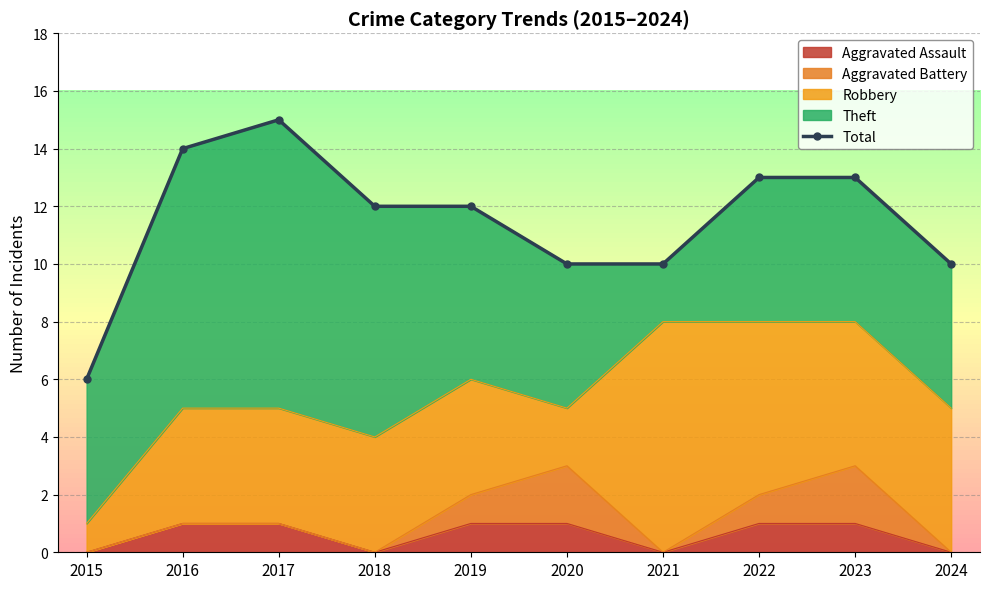

True or false: the data shows 10 at 2021.

True